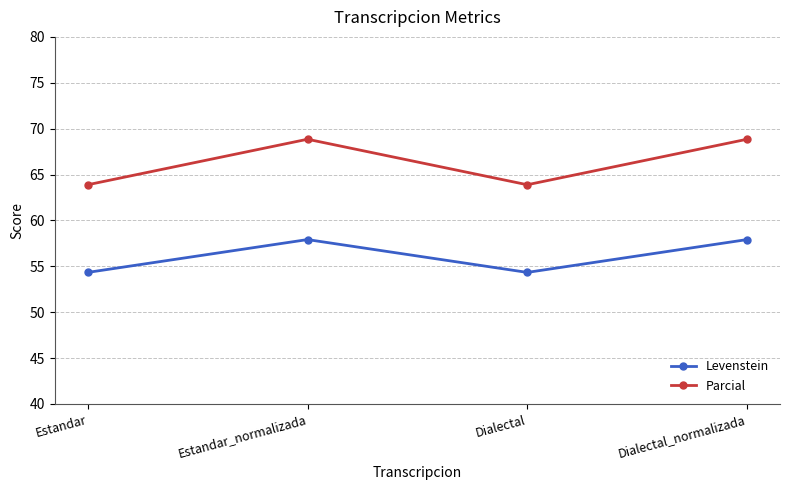

List the series in order of their overall mean, lowest first.

Levenstein, Parcial